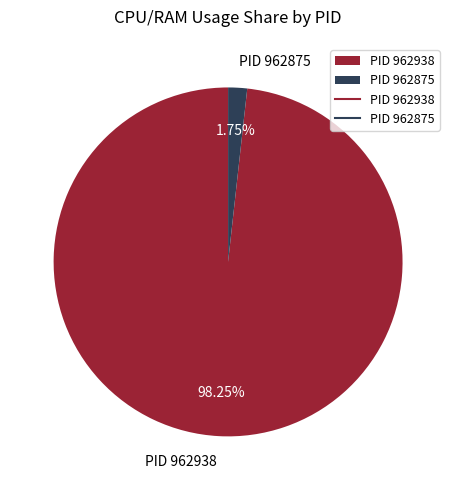

Is there any slice that represents more than half of the pie?

Yes